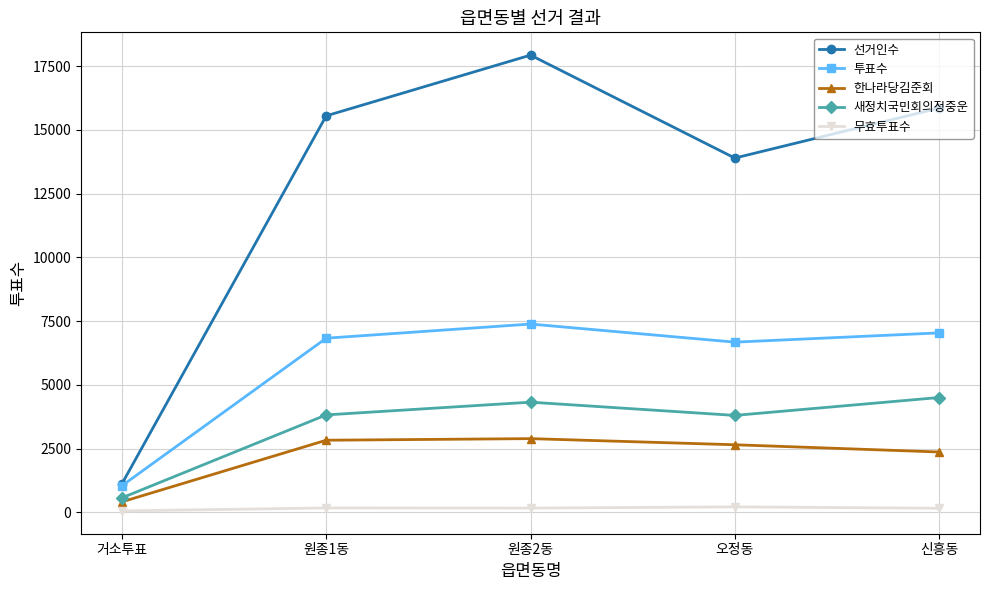

What is the highest value of the 한나라당김준회 series?

2894